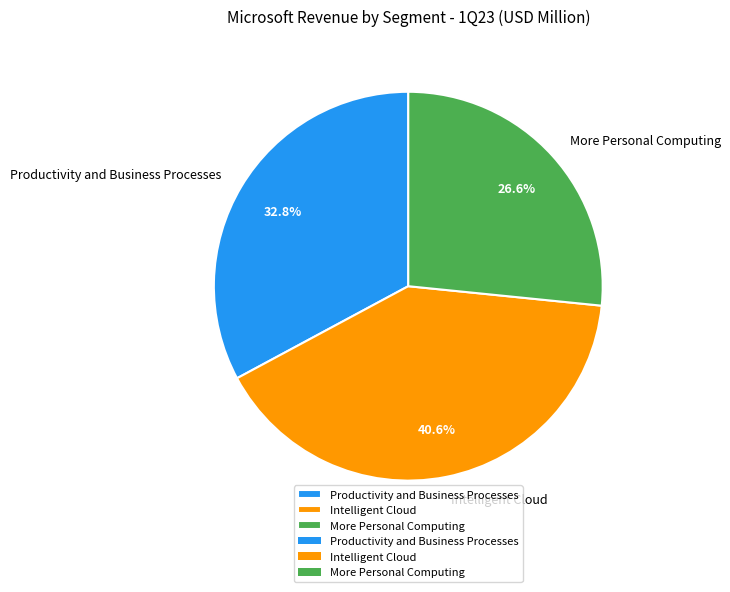

Count the number of slices in the pie.

3